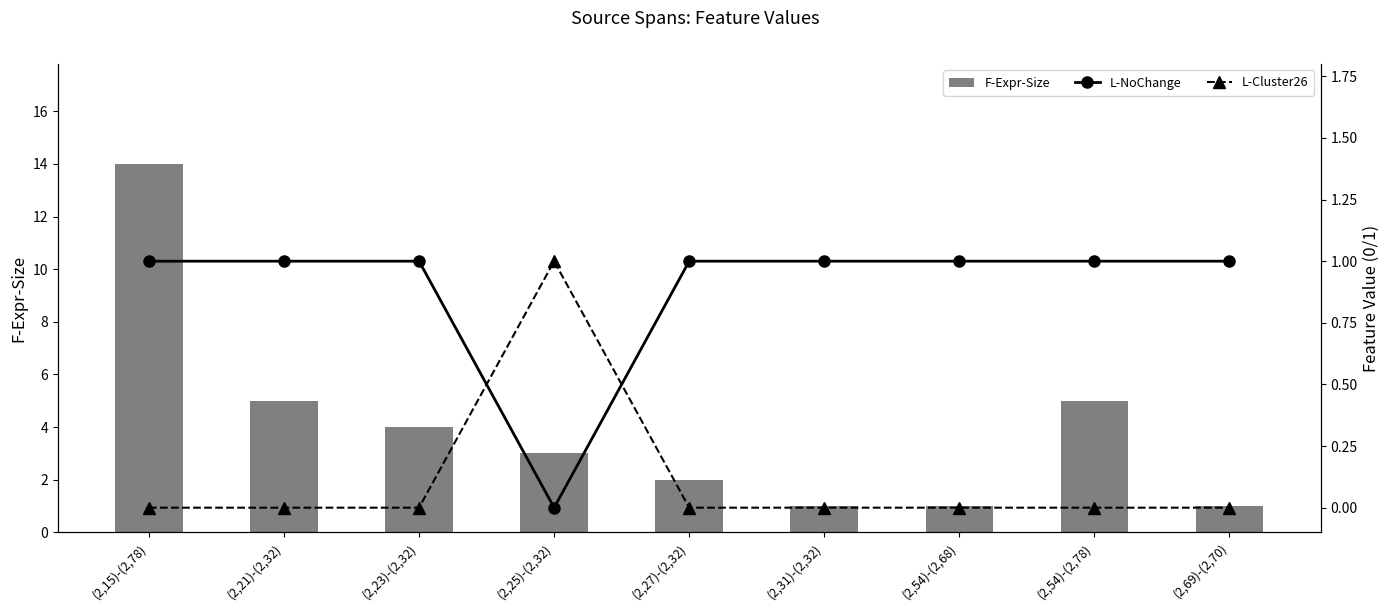

What is the spread (max minus min) of values at (2,15)-(2,78)?

14